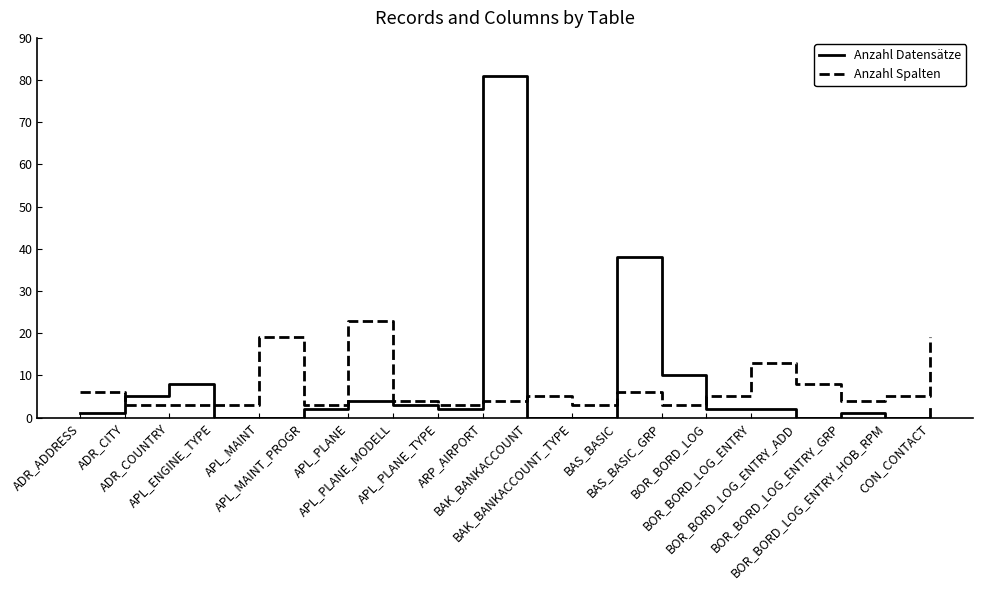

The Anzahl Datensätze series shows 3 at APL_PLANE_MODELL. True or false?

True